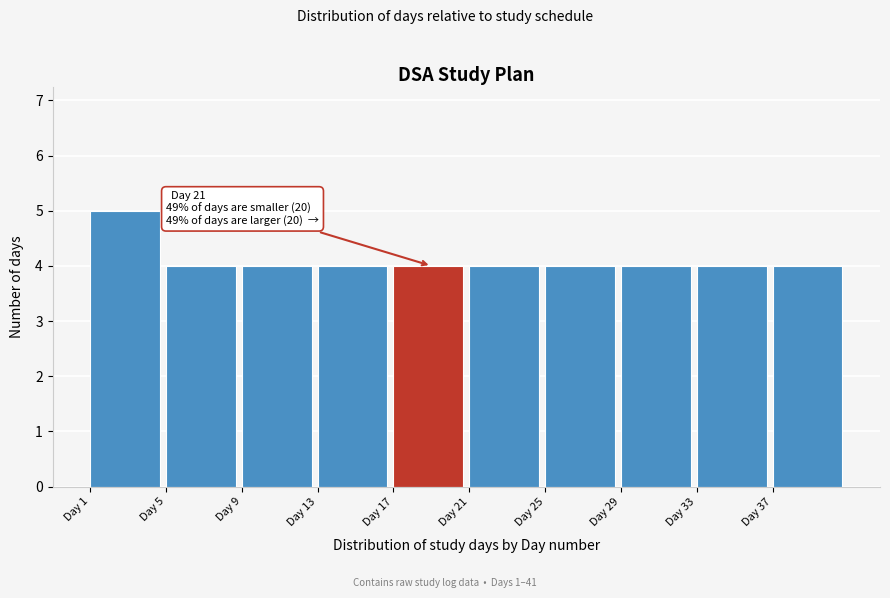

Reading left to right, list all the values displayed in this chart.

5	4	4	4	4	4	4	4	4	4